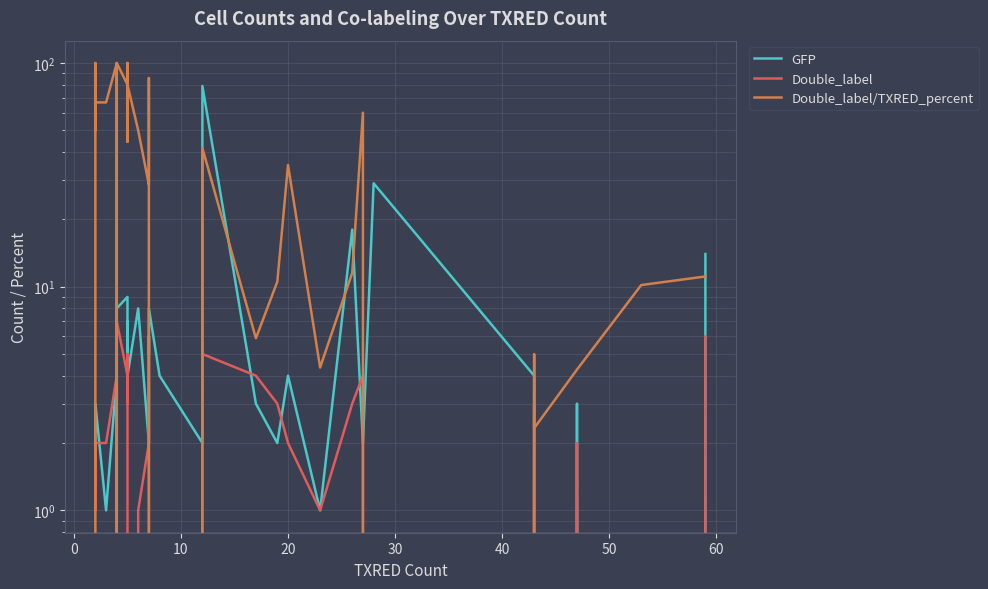

Rank the series at 30 from lowest to highest value.

GFP, Double_label, Double_label/TXRED_percent